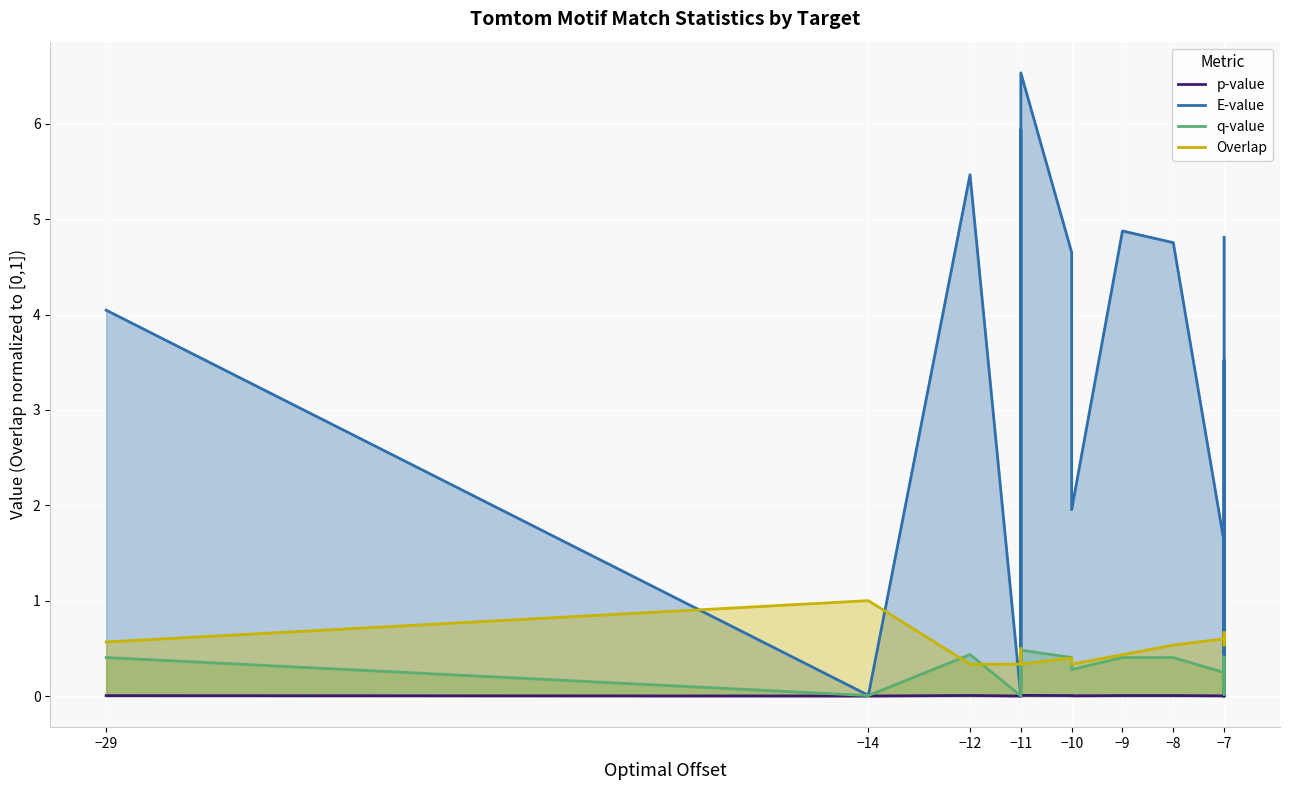

What are all the series names shown in the legend?

p-value, E-value, q-value, Overlap